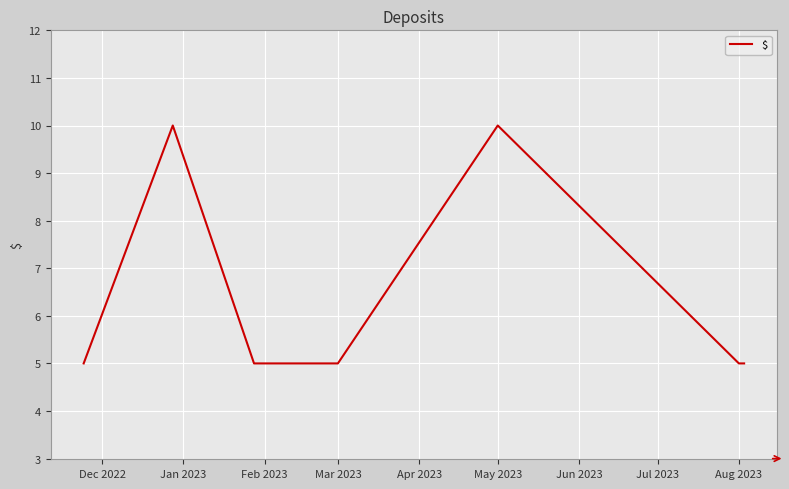

Reading right to left, list all the values displayed in this chart.

5	5	10	5	5	10	5